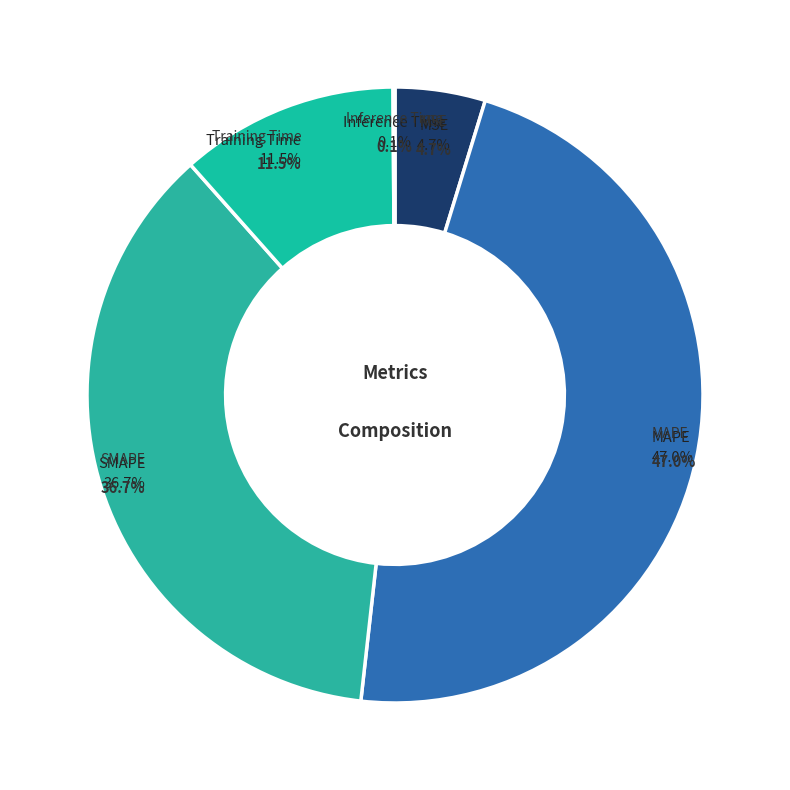

Is it true that SMAPE is 37% of the pie?

True